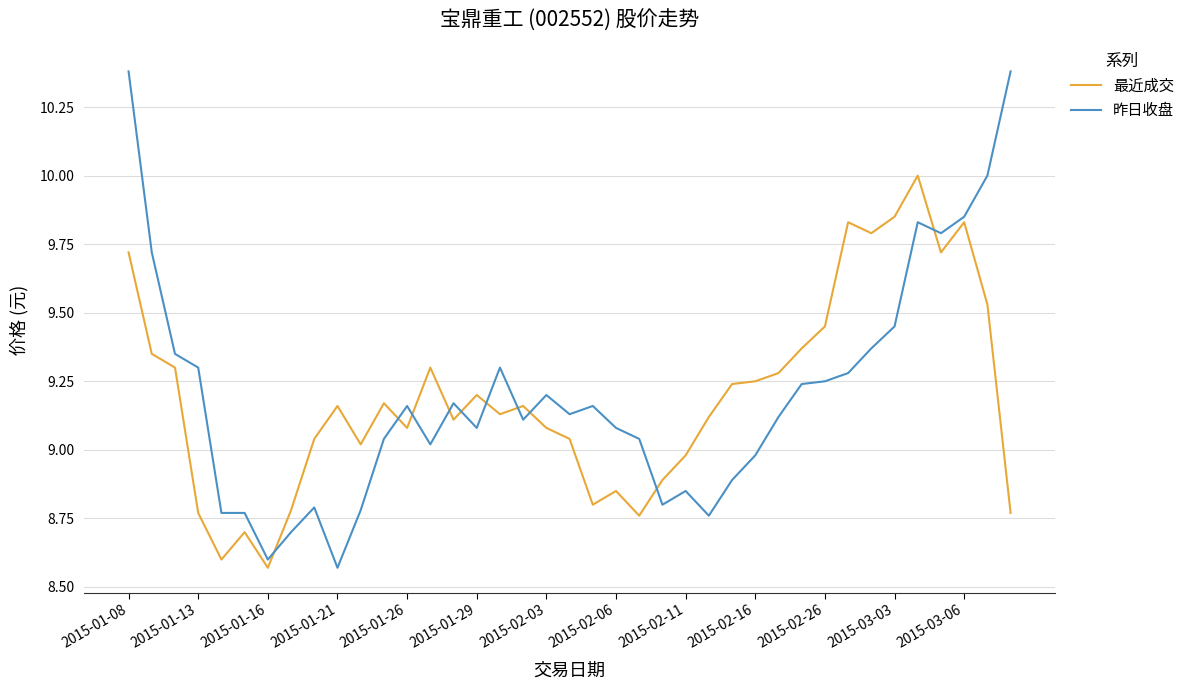

Which series has the largest range (max minus min)?

昨日收盘